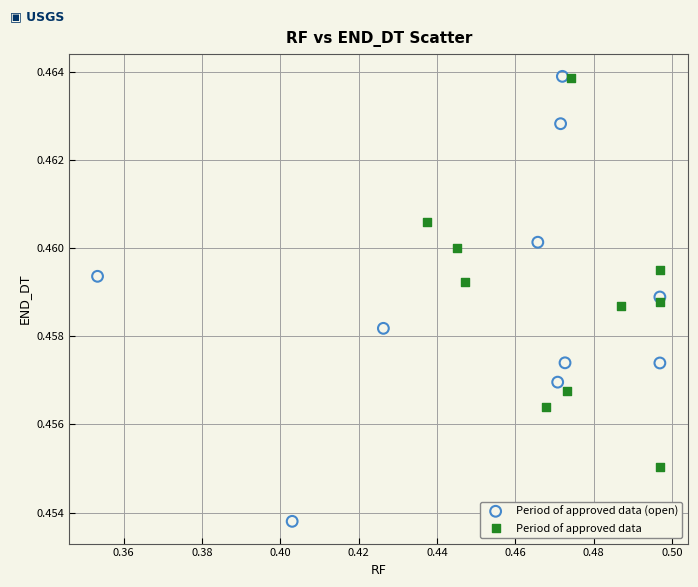

Which series contains the lowest Y value?

Period of approved data (open)